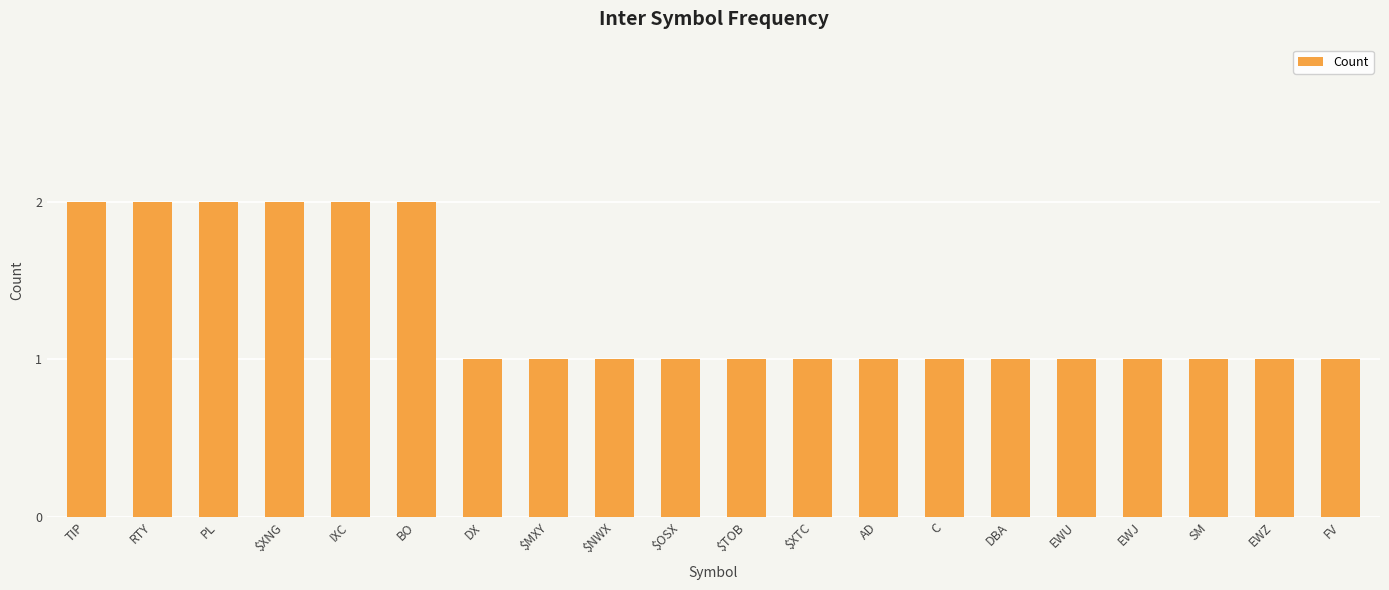

True or false: the data shows 1 at PL.

False